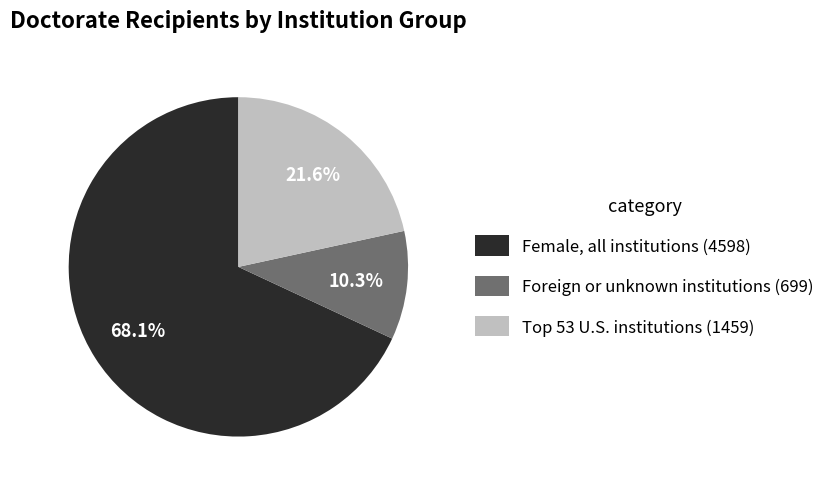

How much of the chart is everything except Foreign or unknown institutions?

89.7%